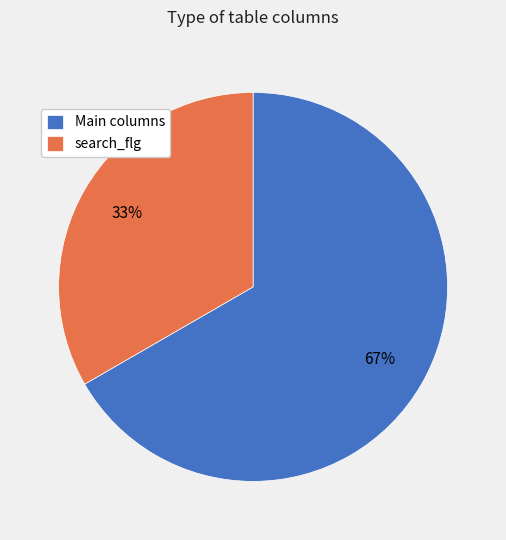

True or false: search_flg accounts for 41% of the total.

False